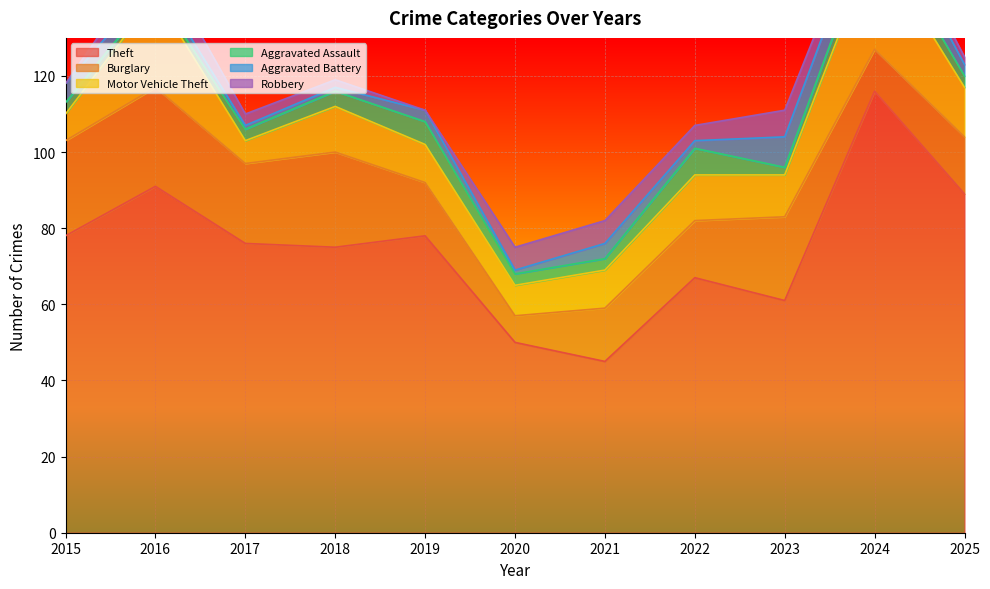

How many interior local peaks does the Burglary series have?

3